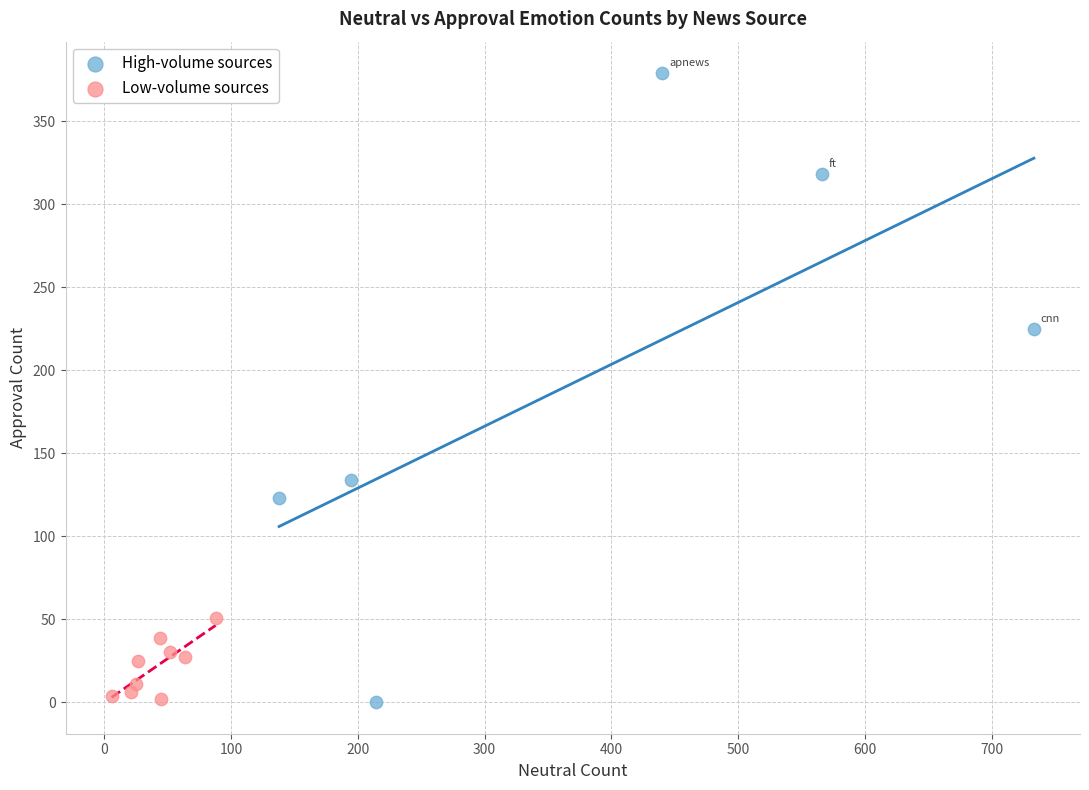

What are all the series names shown in the legend?

High-volume sources, Low-volume sources